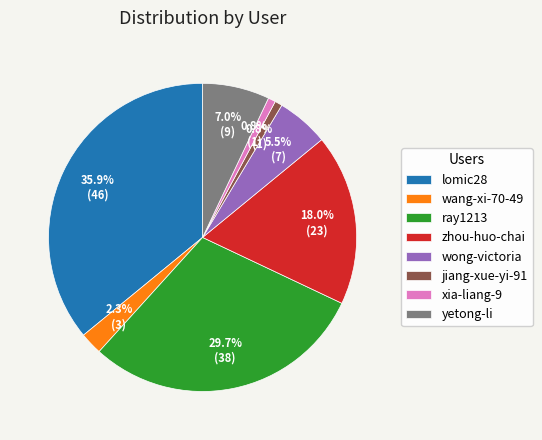

Which category has the biggest portion of the pie?

lomic28